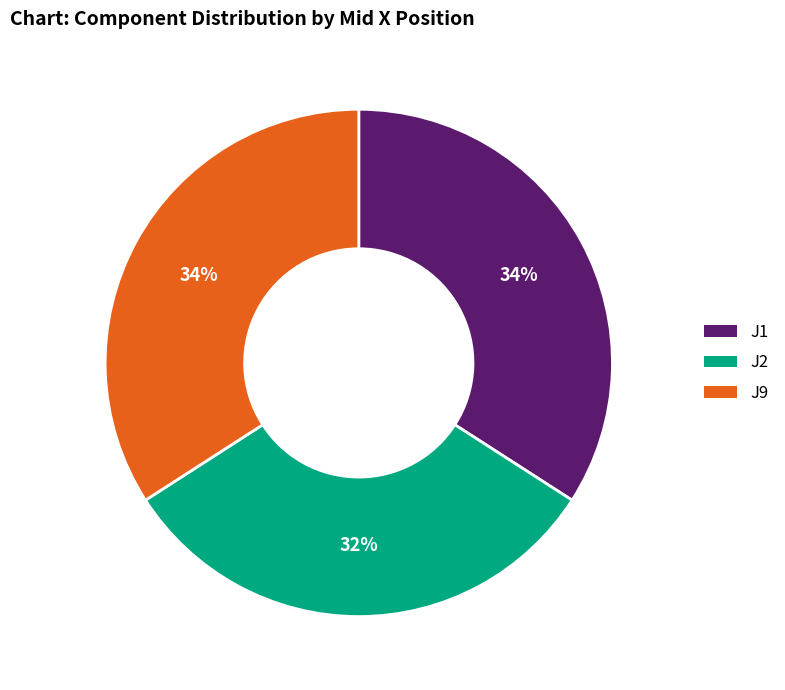

Do J2 and J1 together represent more than half of the pie?

Yes